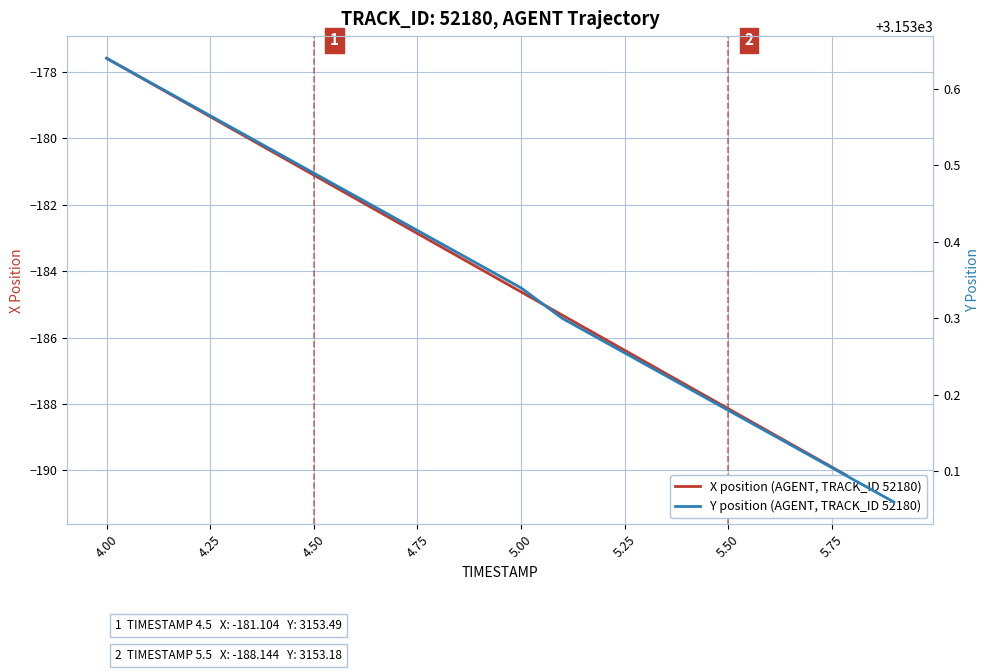

What is the difference between the maximum and second lowest values in the X position (AGENT, TRACK_ID 52180) series?

12.7